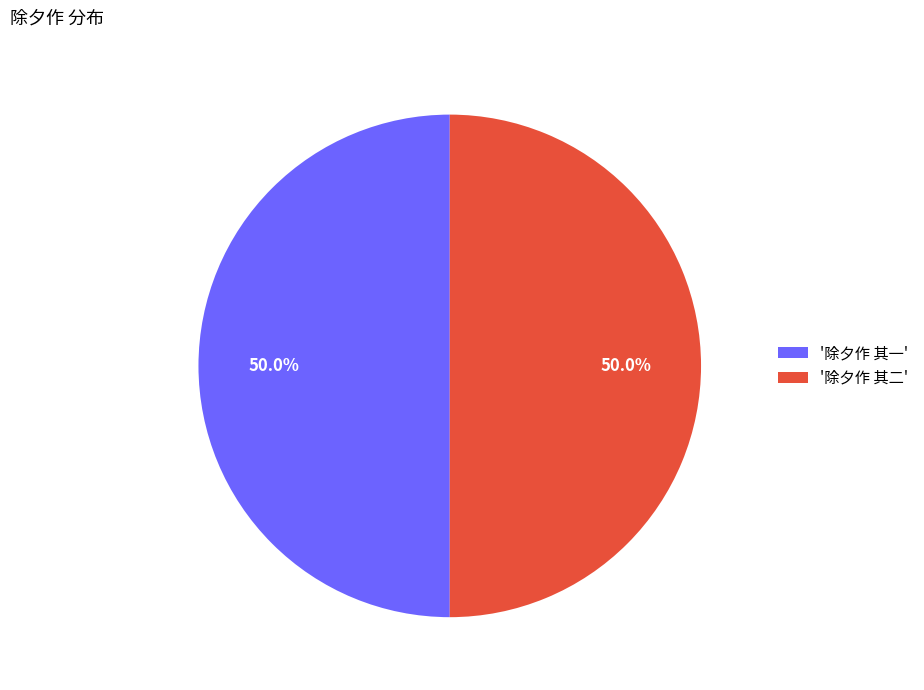

What percentage do '除夕作 其一' and '除夕作 其二' together represent?

100.0%